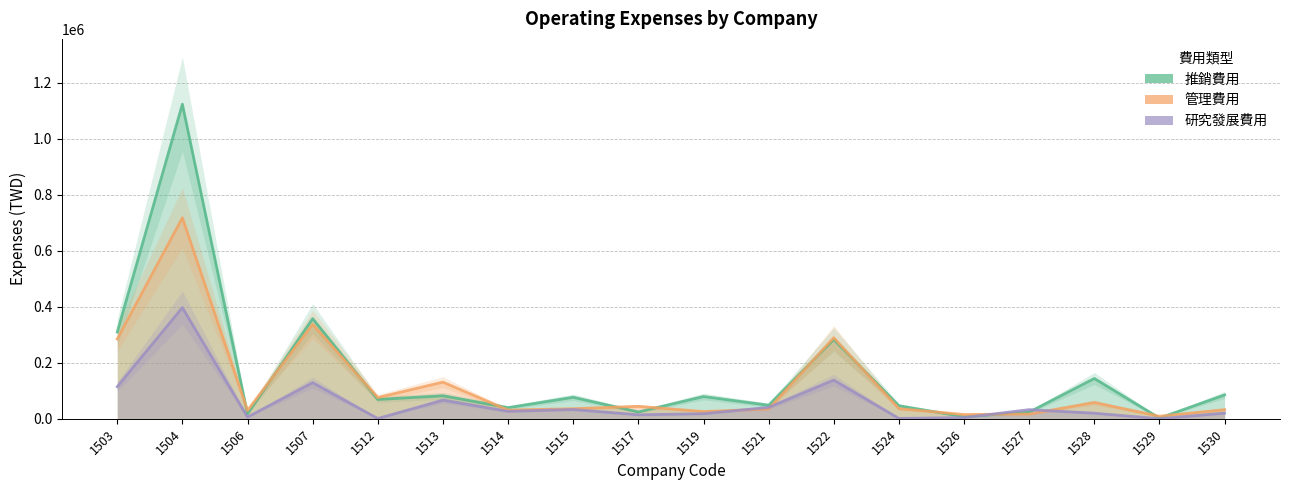

Where does the 推銷費用 series first go above 76748?

1503